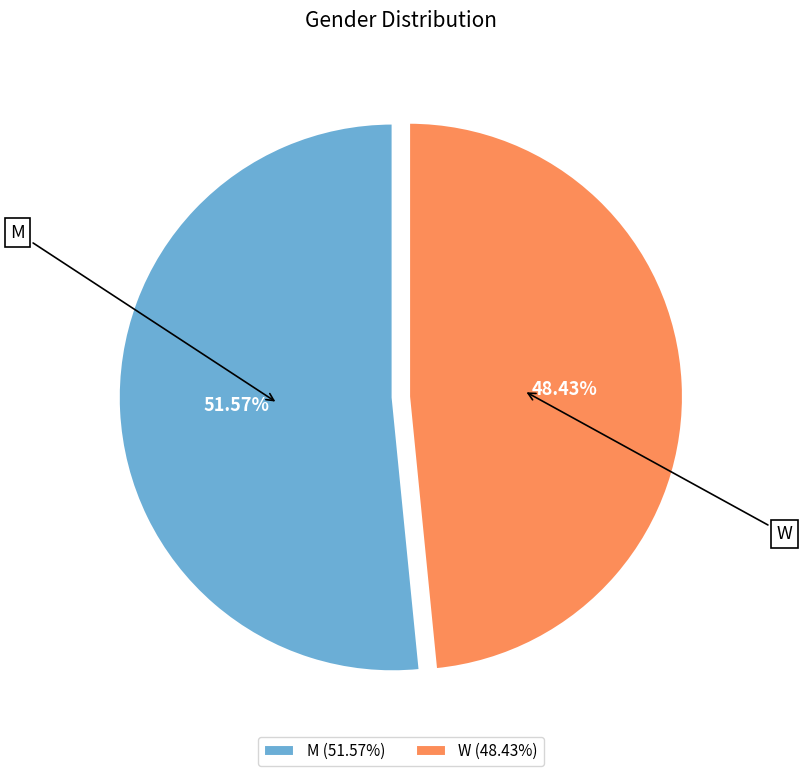

Combined, what portion of the pie is M and W?

100.0%